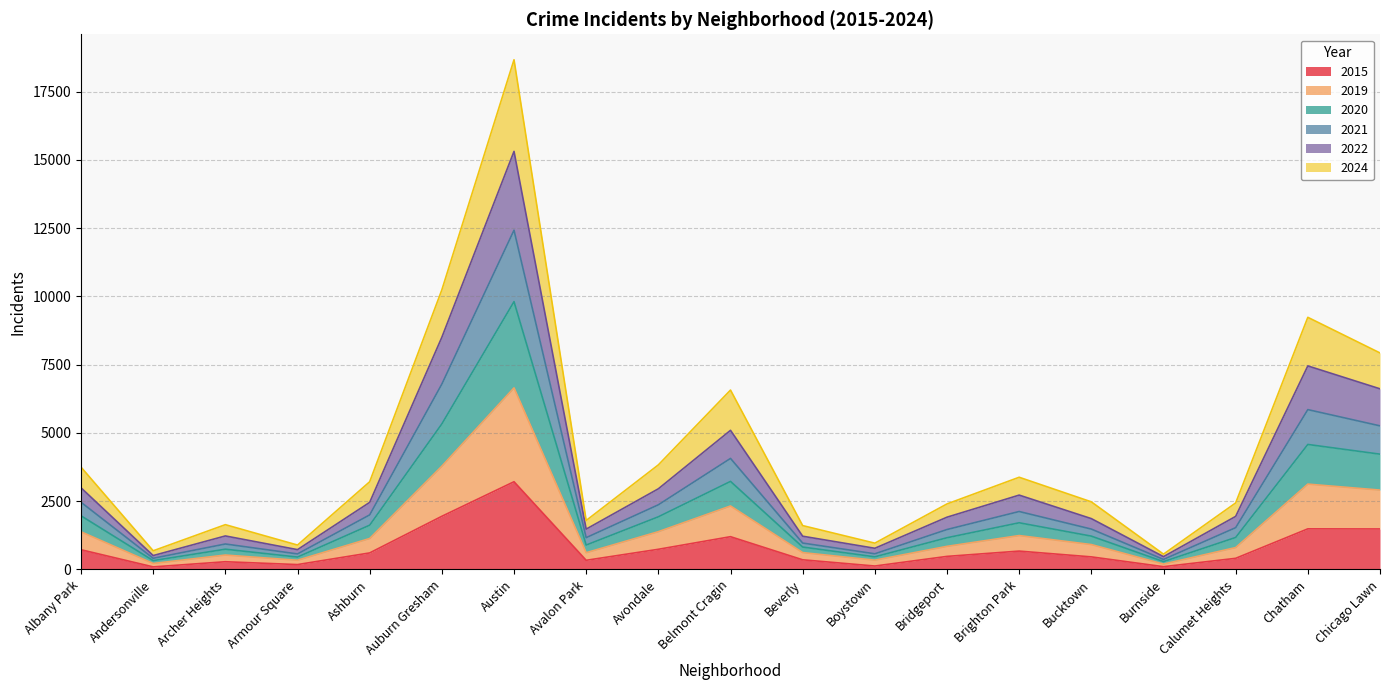

At which category is the sum across all series the highest?

Austin